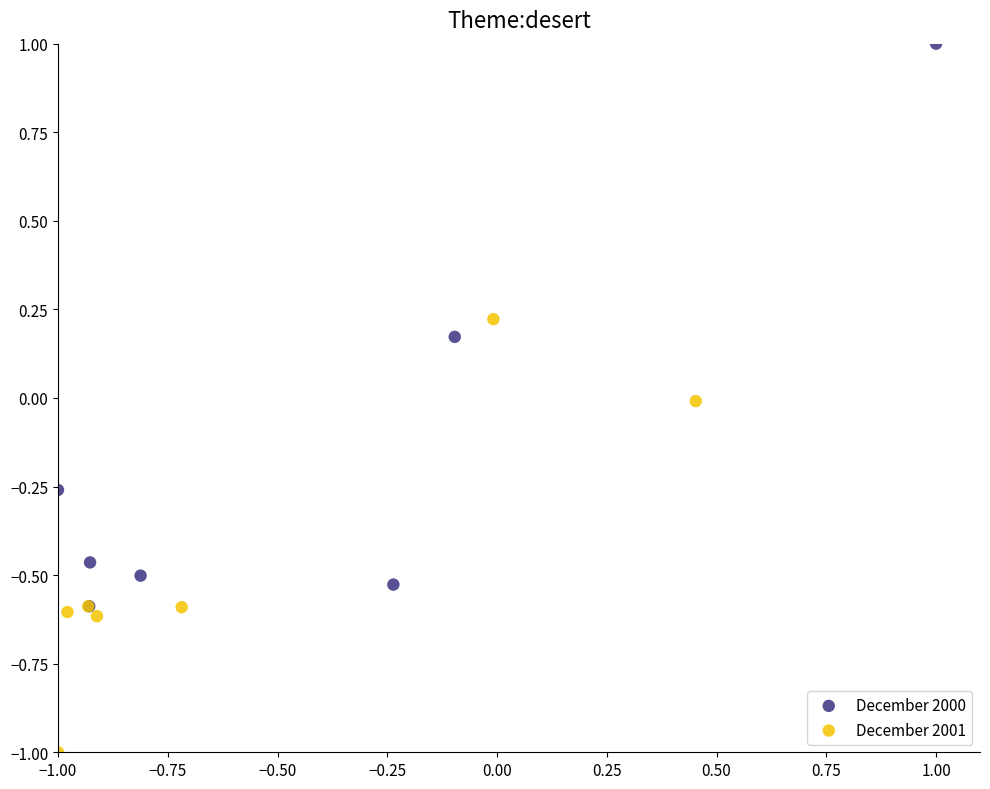

Which series reaches the maximum Y coordinate?

December 2000